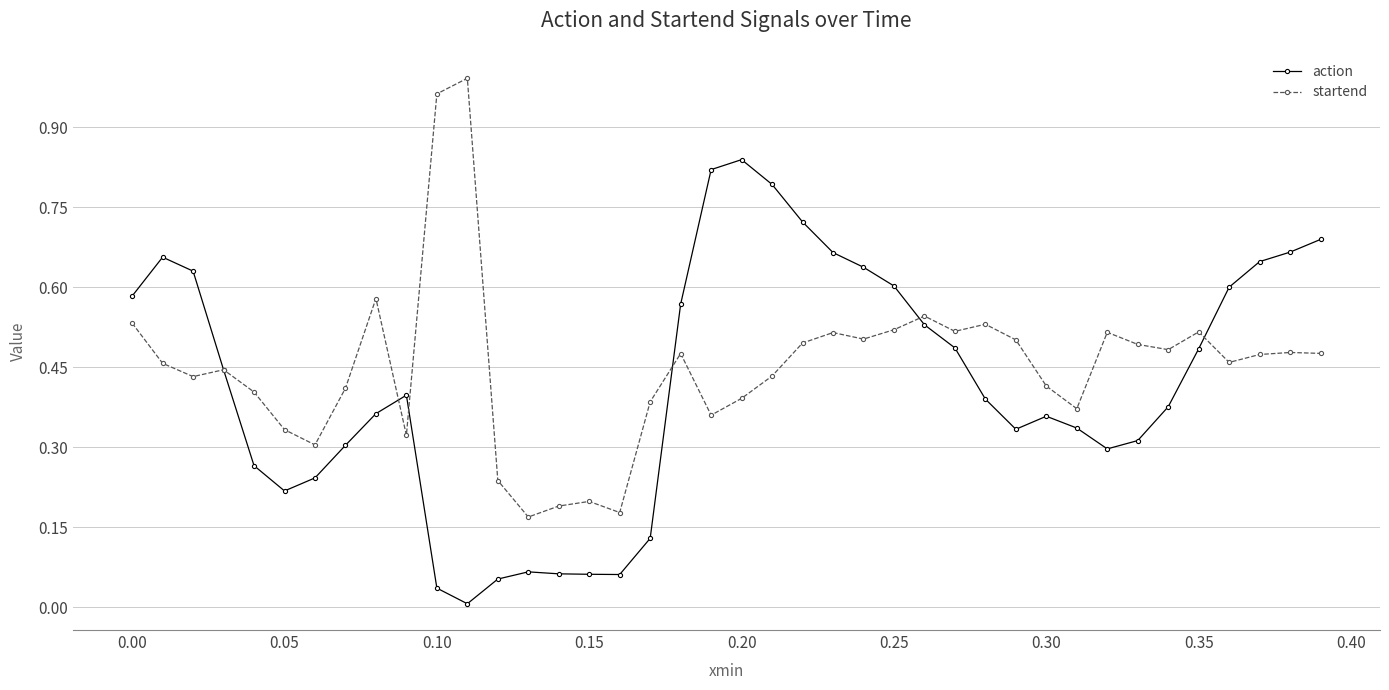

How many lines are shown in the chart?

2